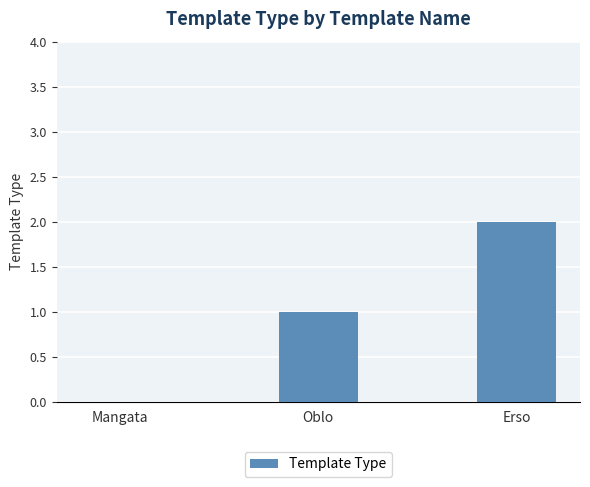

Which category has the highest value across all series?

Erso